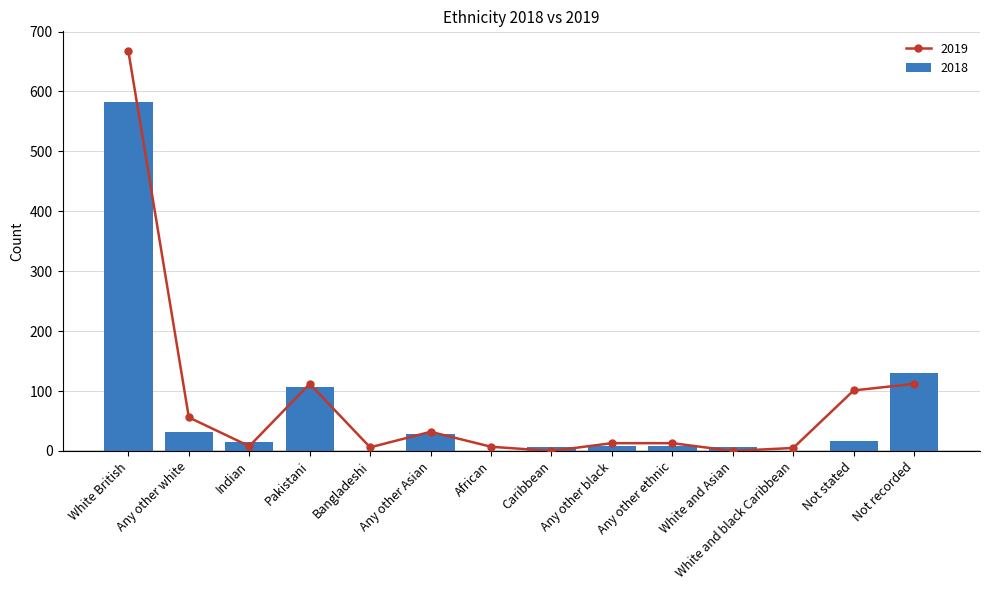

What is the sum of the 2018 values at Pakistani and African?

107